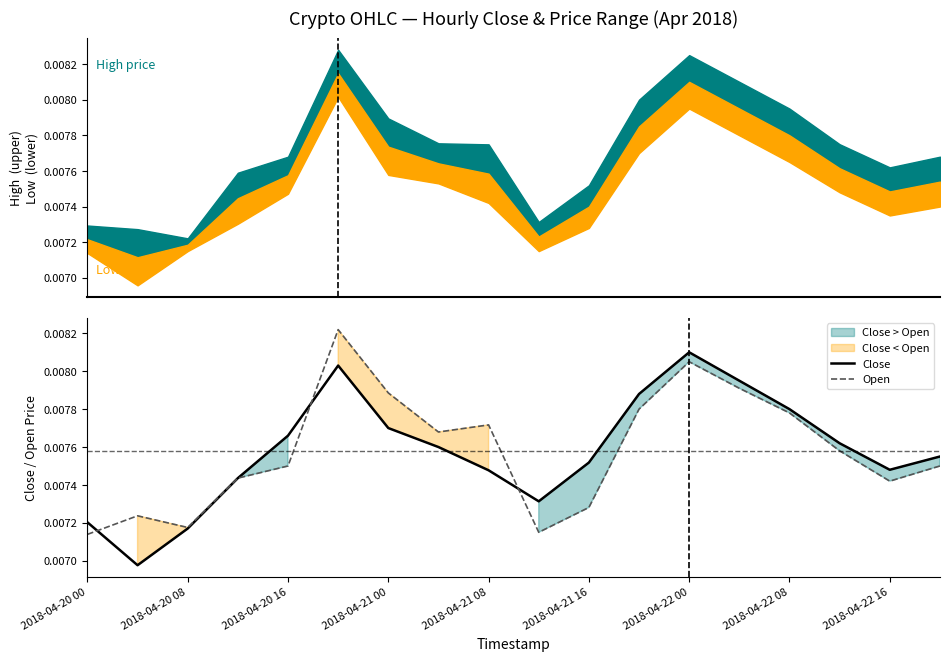

The value of Open at 13 is 0.0. True or false?

False